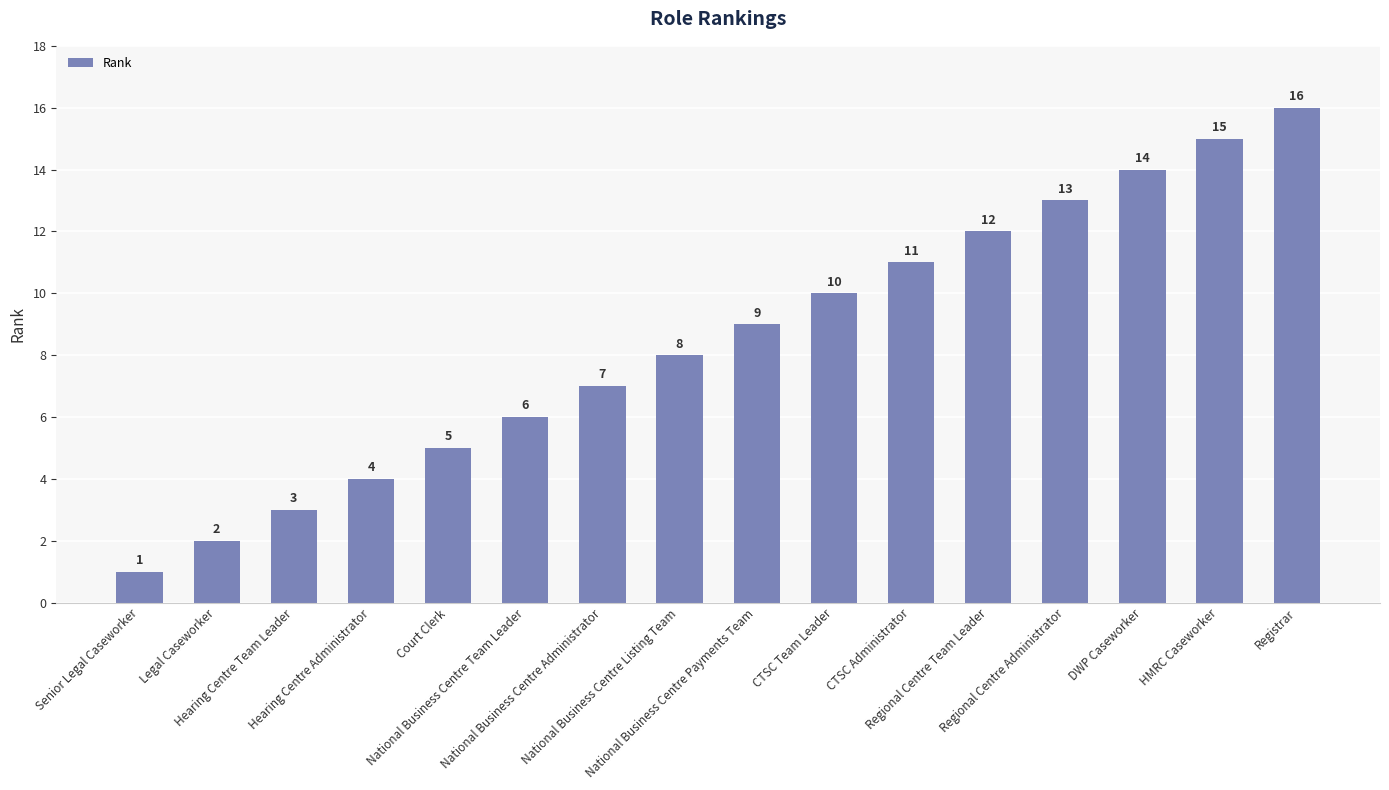

What is the sum of all values?

136